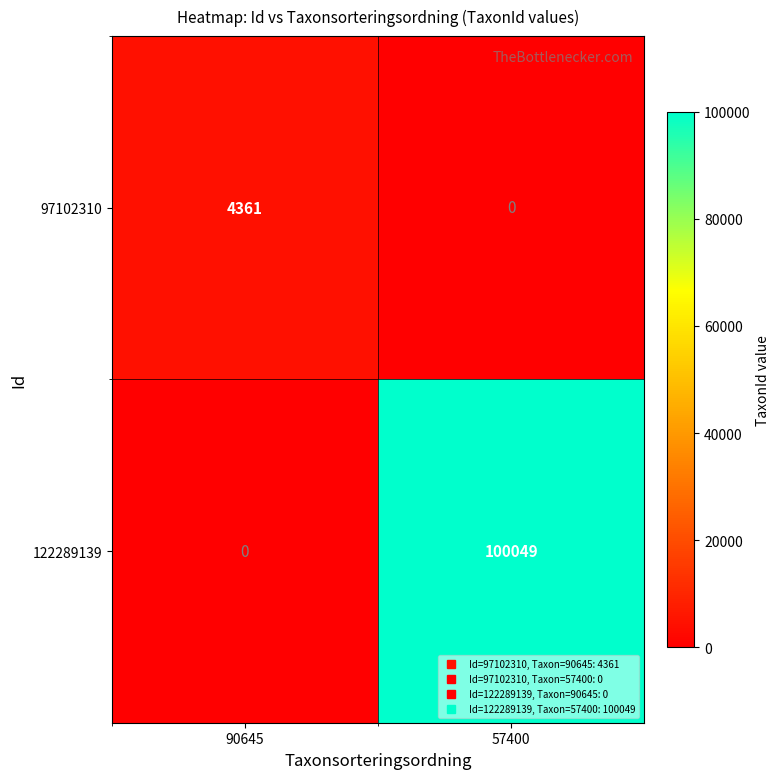

What is the difference between the 97102310 values at 57400 and 90645?

4361